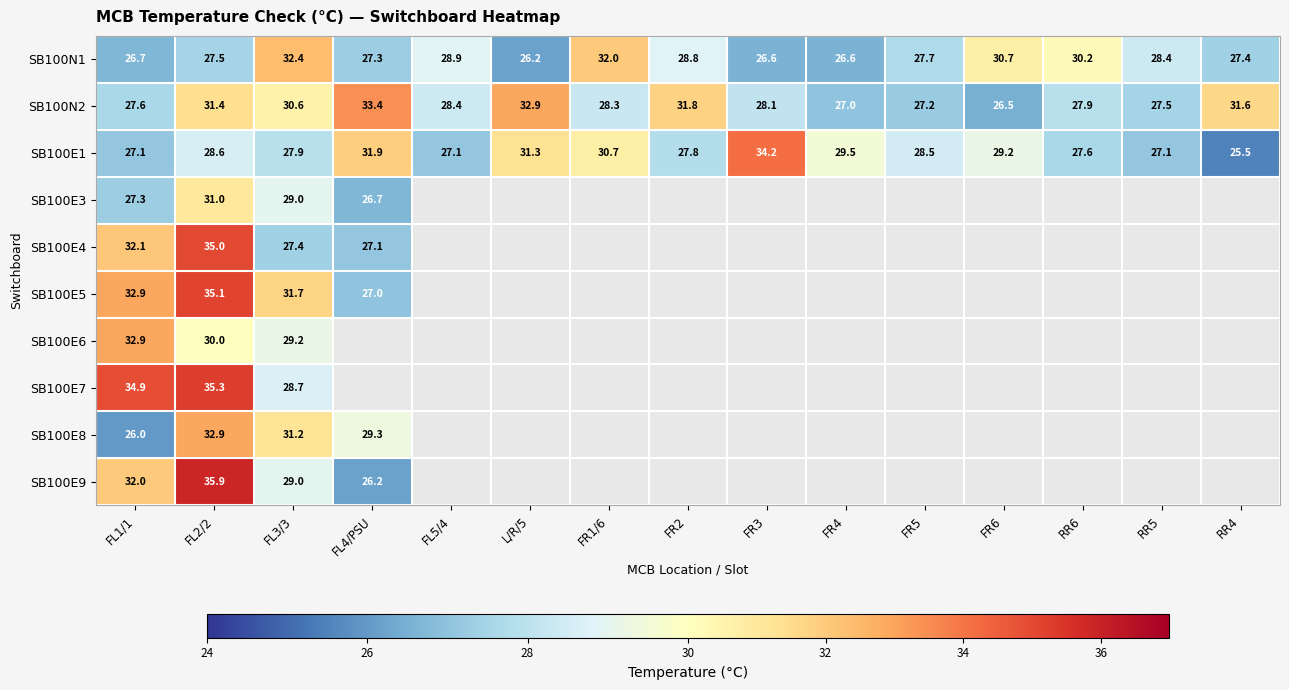

How many data points in SB100N2 are less than 28?

6